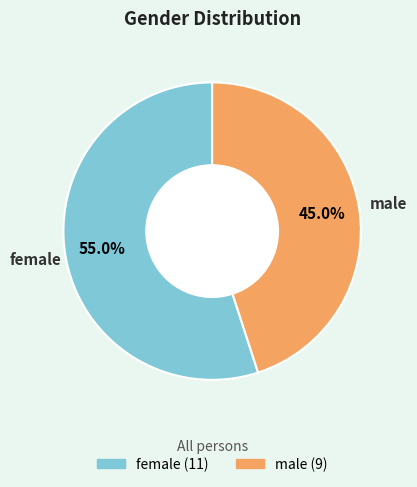

To the nearest percent, what portion does male represent?

45%